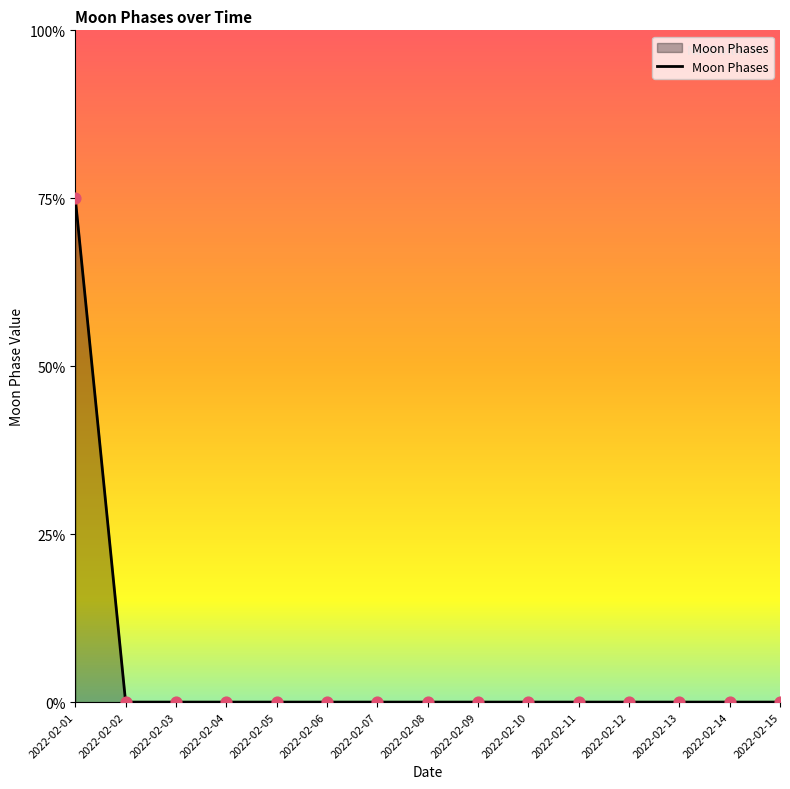

Between 2022-02-01 and 2022-02-11, which is larger?

2022-02-01